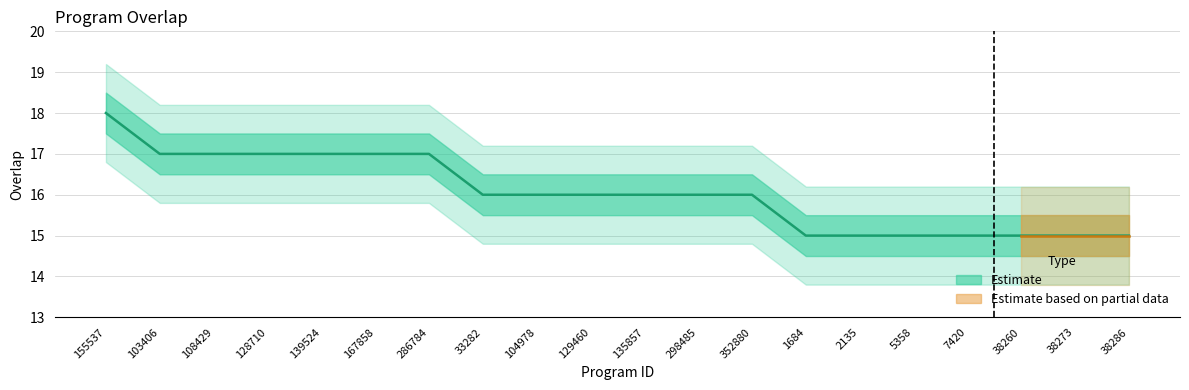

List the labels in order of value, smallest first.

1684, 2135, 5358, 7420, 38260, 38273, 38286, 33282, 104978, 129460, 135857, 298485, 352880, 103406, 108429, 128710, 139524, 167858, 286784, 155537